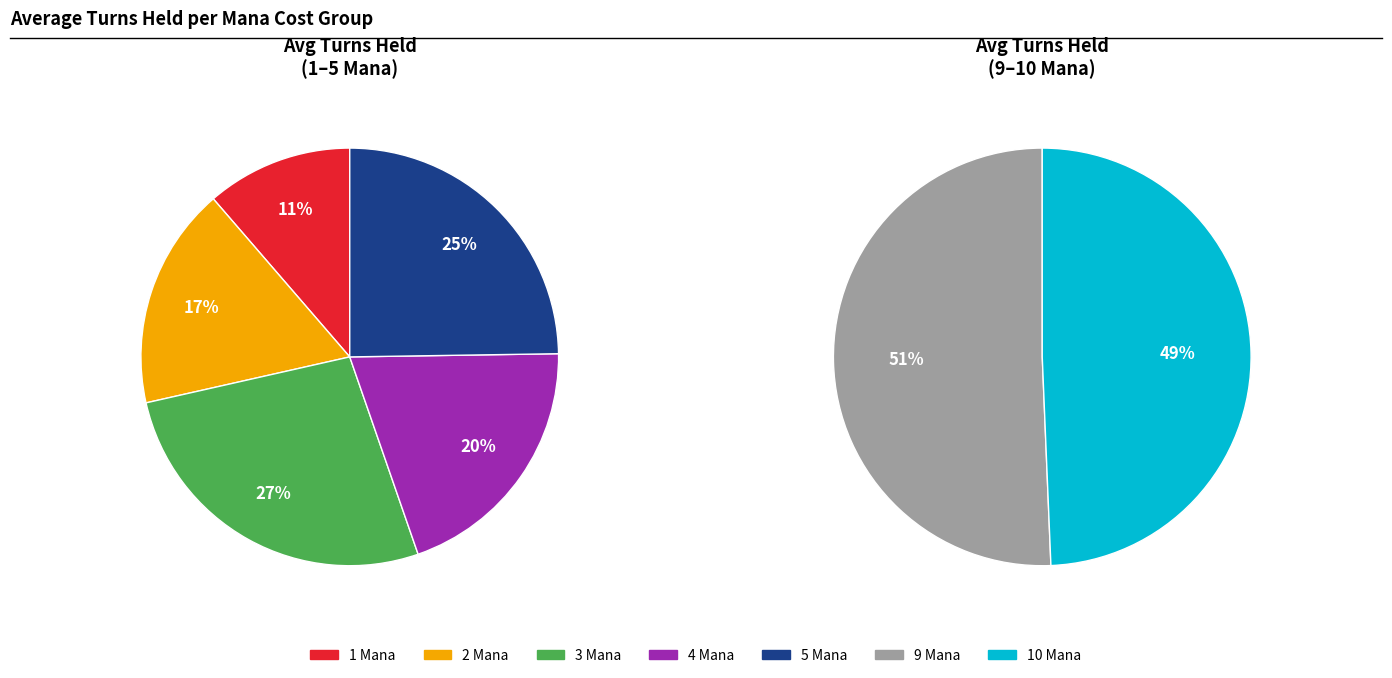

How many segments does this pie chart have?

5